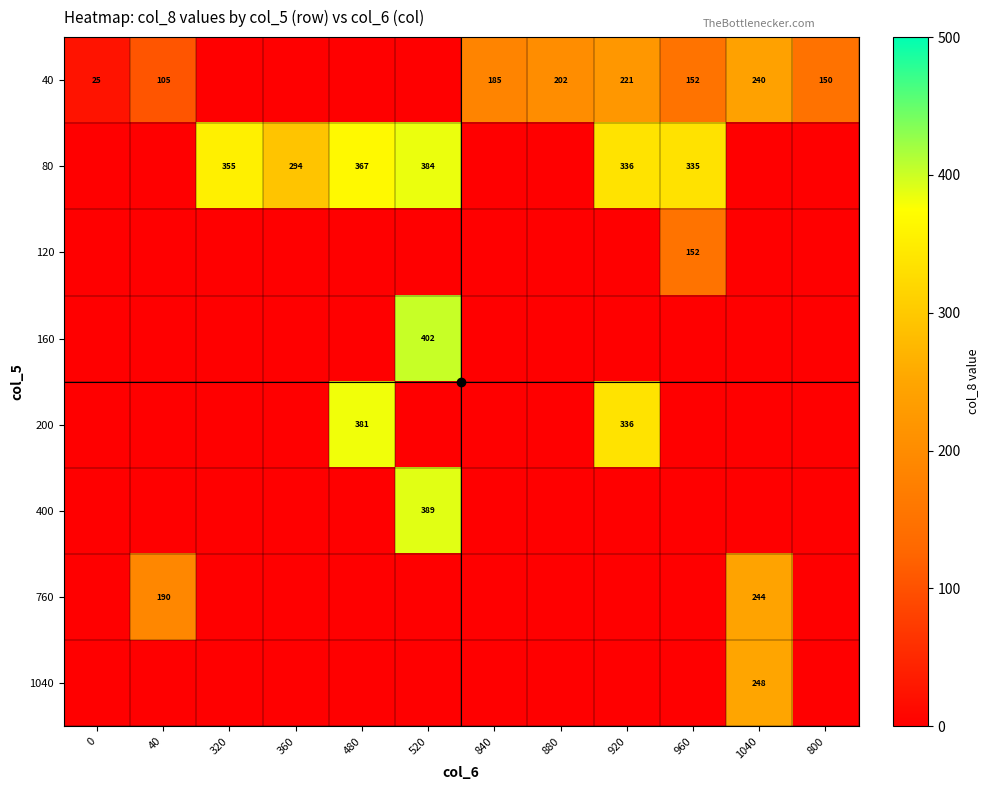

What is the spread (max minus min) of values at 320?

354.9